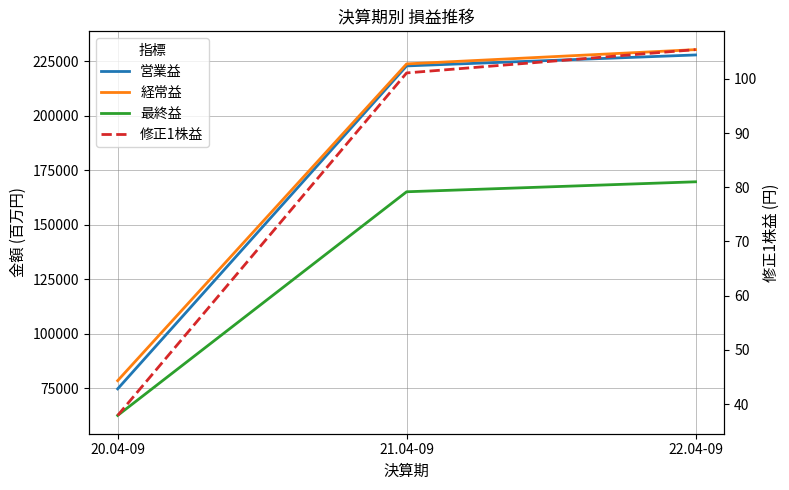

Rank the series by their maximum value, from highest to lowest.

経常益, 営業益, 最終益, 修正1株益